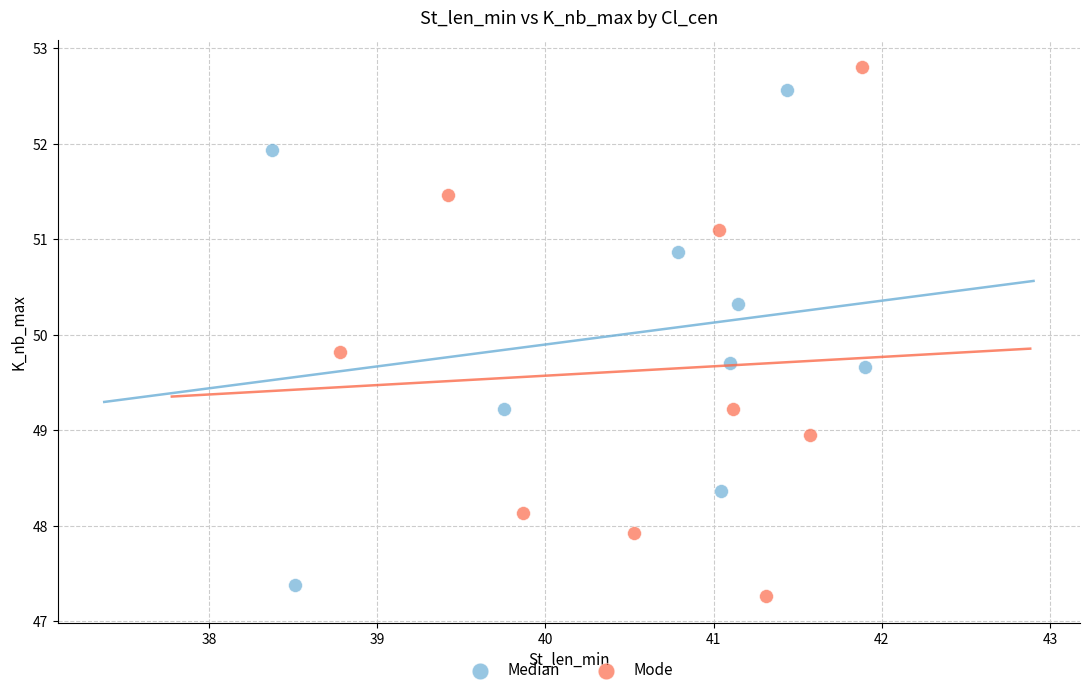

Which series reaches the minimum Y coordinate?

Mode